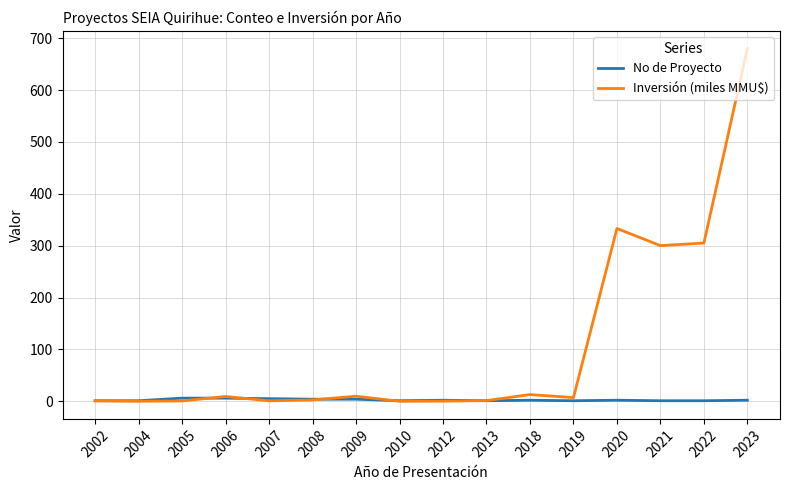

What is the average value of the Inversión (miles MMU$) series?

103.9